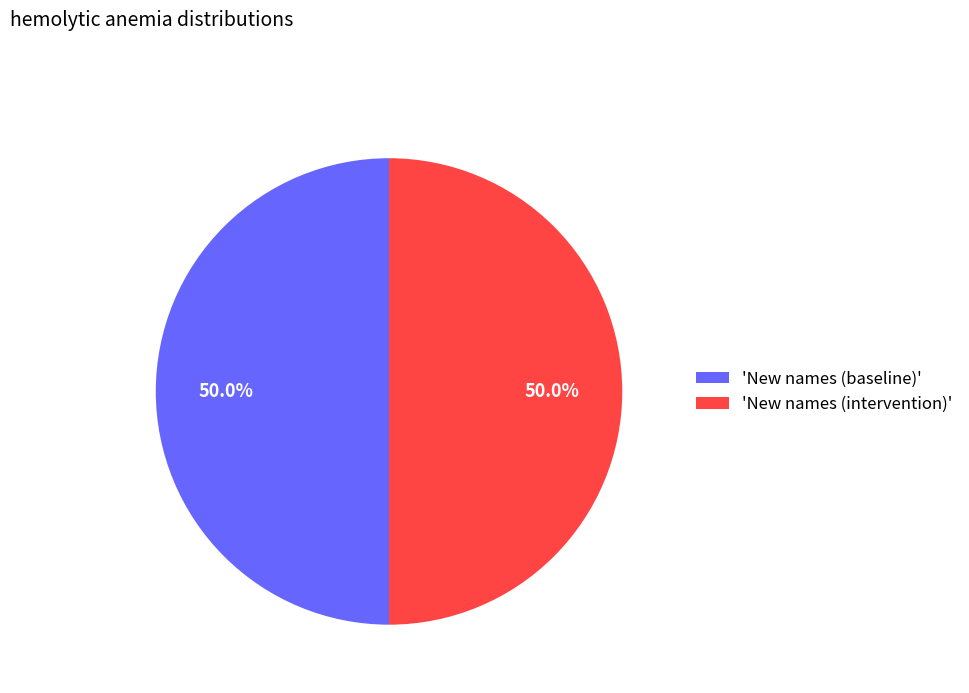

What is the ratio of the value at 'New names (baseline)' to the value at 'New names (intervention)'?

1.0